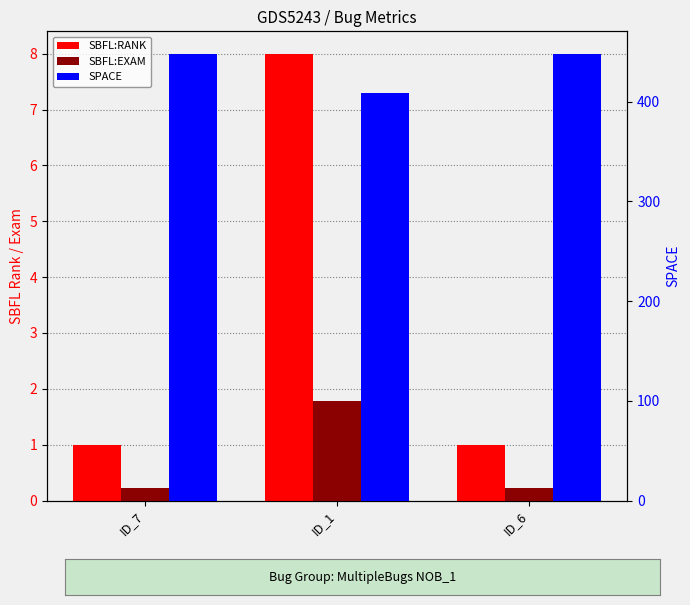

Is the value of SBFL:EXAM at ID_1 greater than the value of SBFL:RANK at ID_1?

No